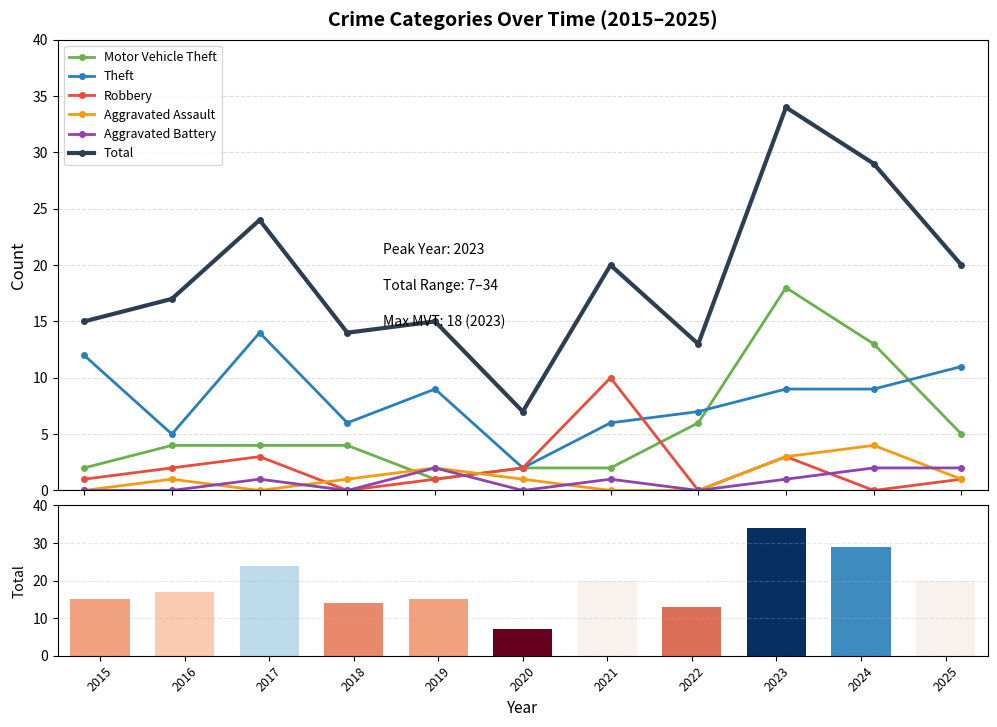

Which series changed the most between 2018 and 2022?

Motor Vehicle Theft